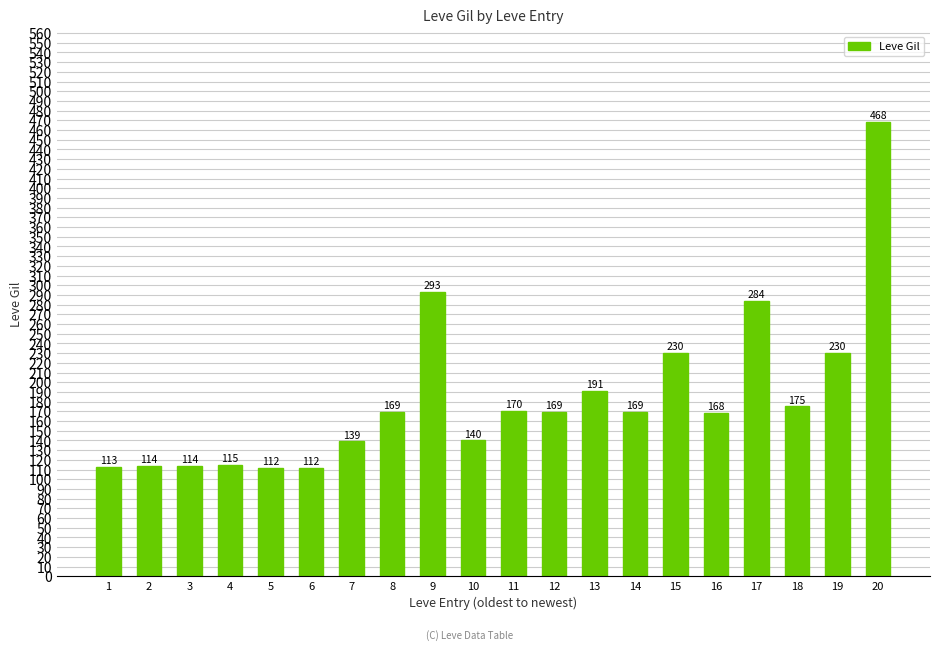

Which label corresponds to the largest value in the chart?

20